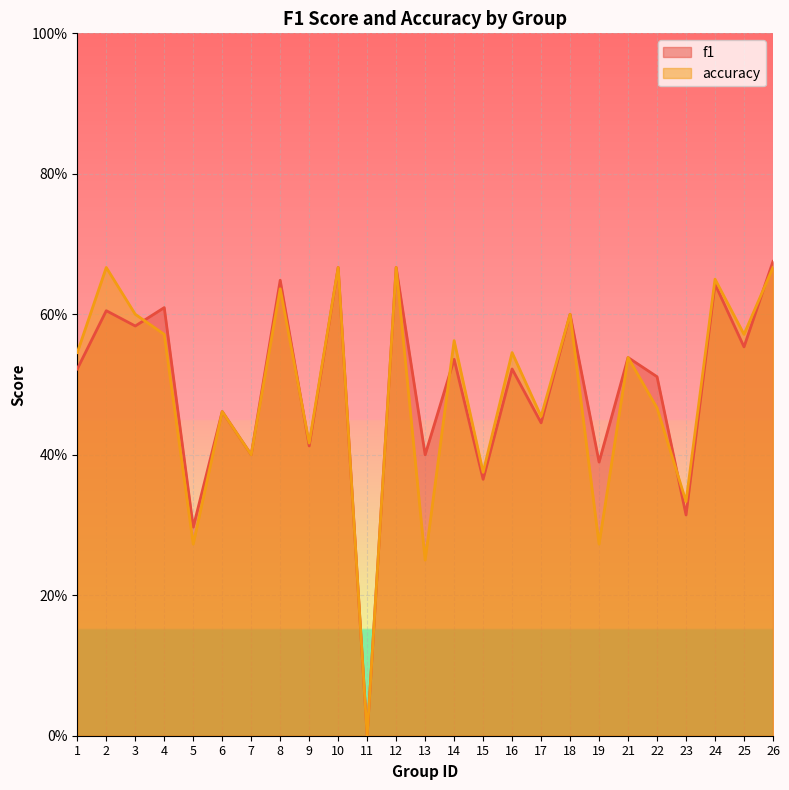

How many series are shown in this chart?

2